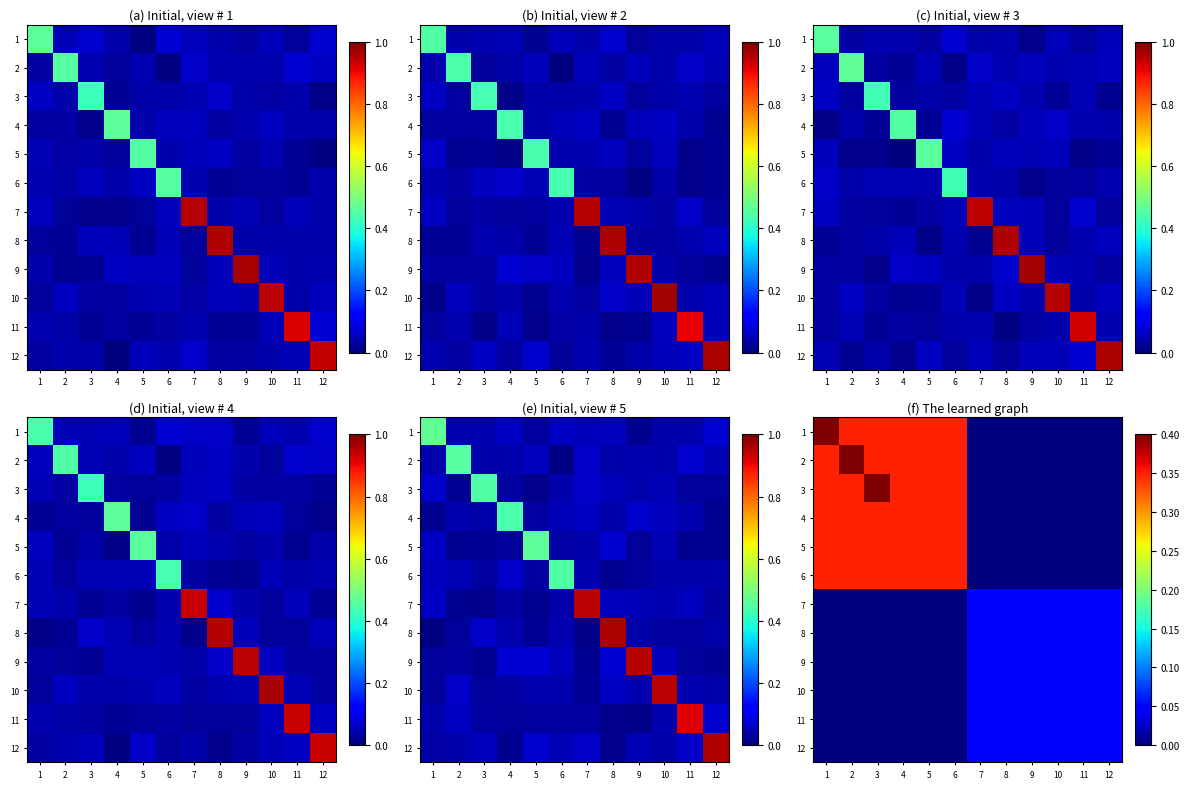

List the labels in order of 10 value, largest first.

7, 8, 9, 10, 11, 12, 1, 2, 3, 4, 5, 6